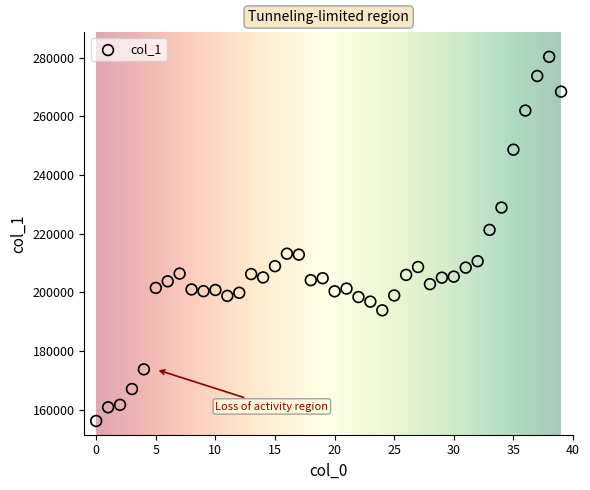

What Y value in the scatter plot is closest to 218242?

221304